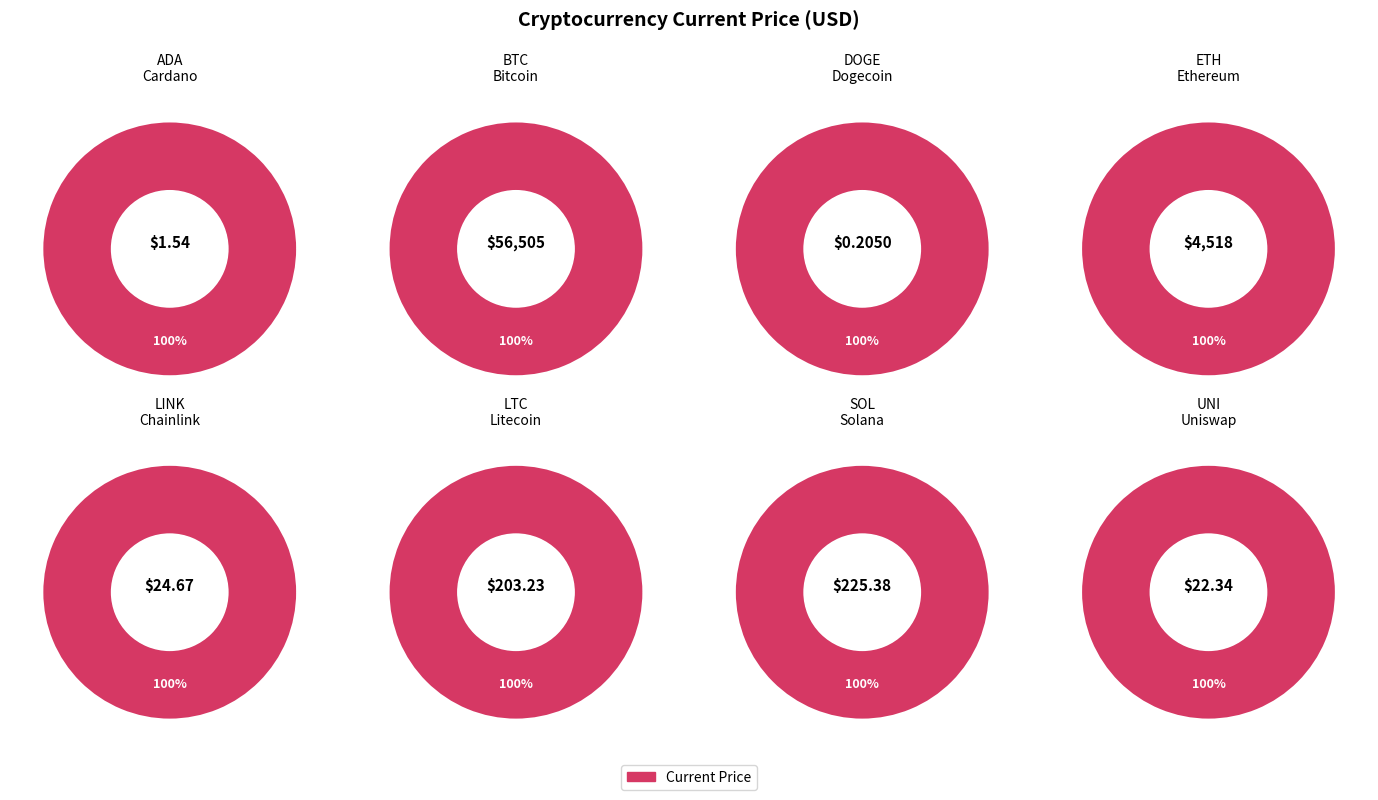

The btc slice represents 99% of the pie. True or false?

False